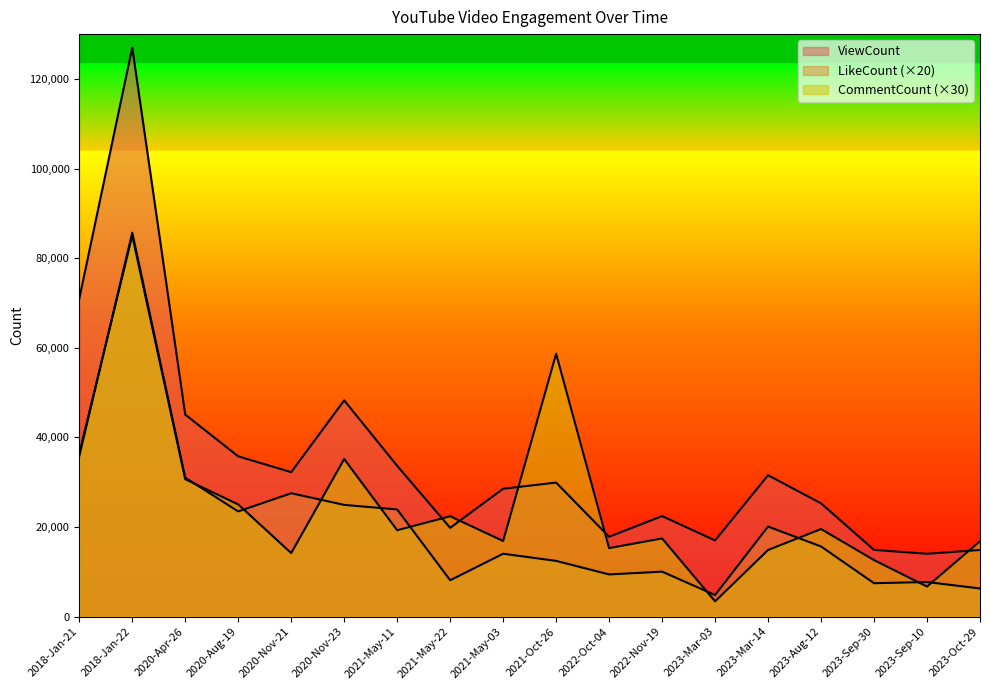

At 2020-Aug-19, list the series in order from largest to smallest.

ViewCount, CommentCount, LikeCount